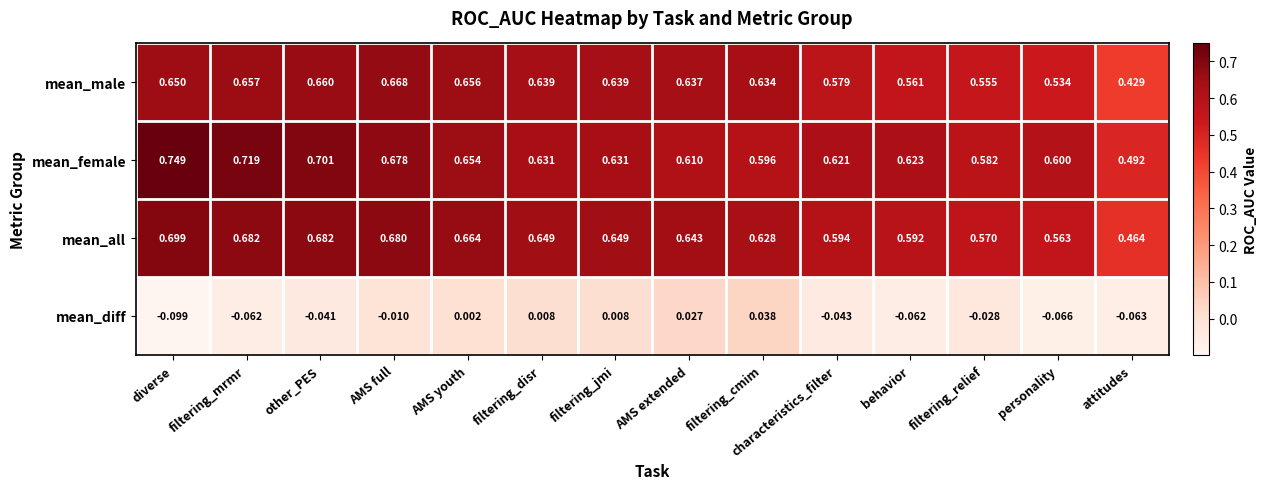

At which category is the sum across all series the highest?

AMS full